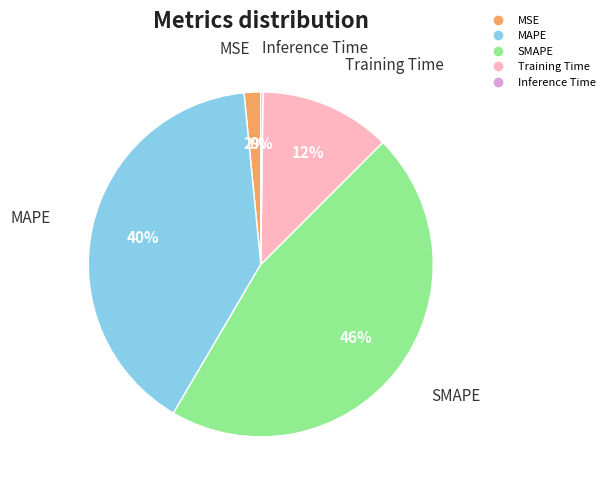

To the nearest percent, what is the difference between the MAPE and MSE slice percentages?

38%